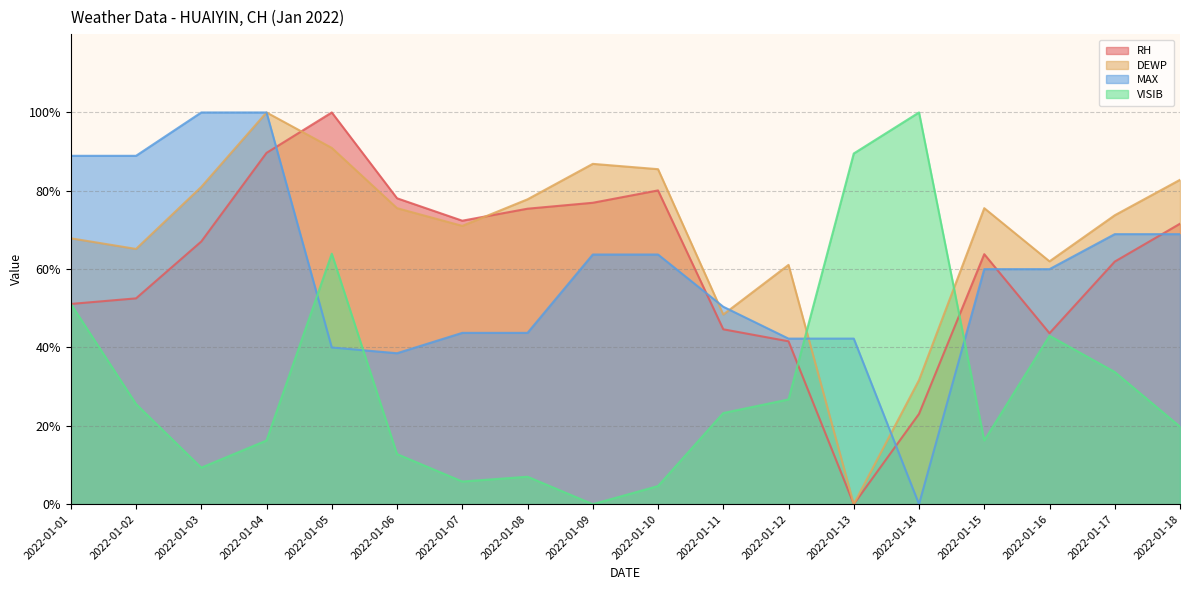

What is the total value across all series at 2022-01-07?

192.9